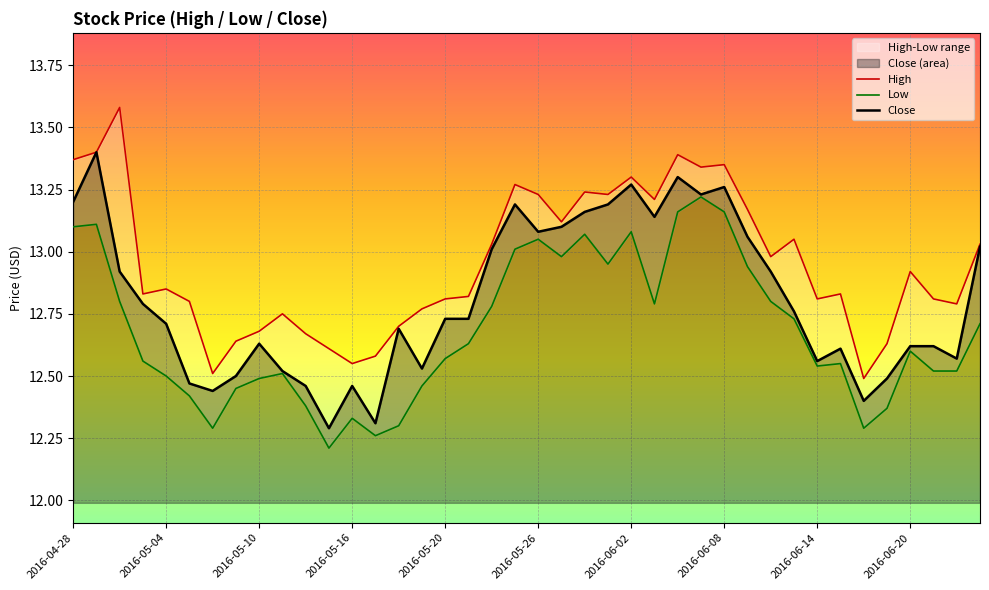

Rank the series by their maximum value, from lowest to highest.

Low, Close, High